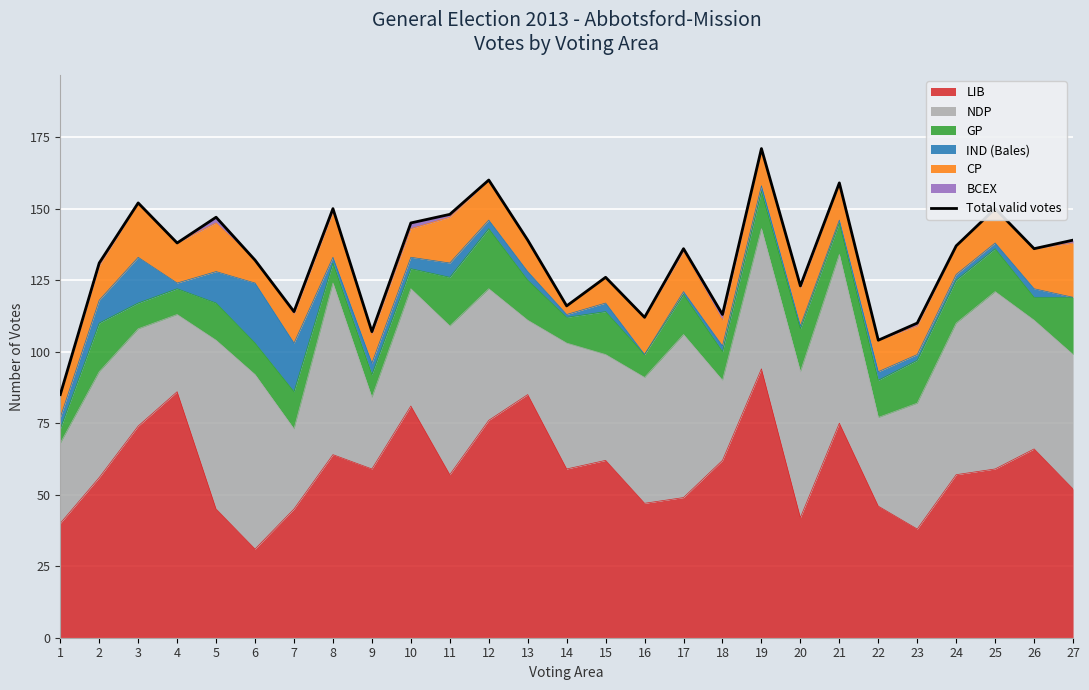

What is the highest value of the LIB series?

94